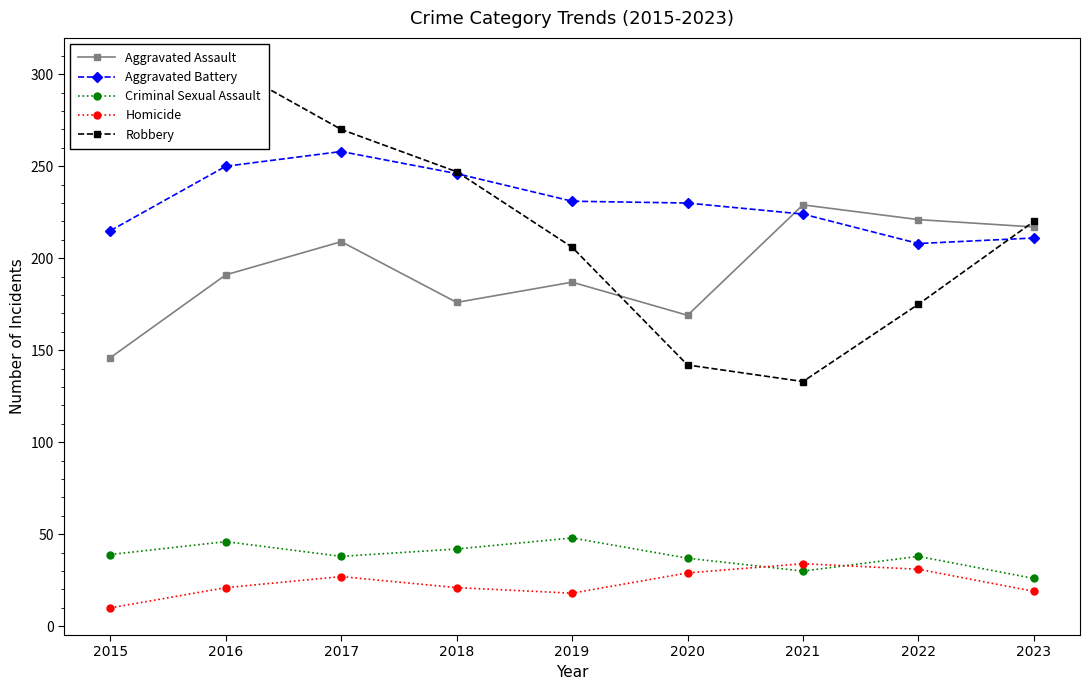

Reading left to right, what are all the values shown in this chart?

Aggravated Assault: 146	191	209	176	187	169	229	221	217
Aggravated Battery: 215	250	258	246	231	230	224	208	211
Criminal Sexual Assault: 39	46	38	42	48	37	30	38	26
Homicide: 10	21	27	21	18	29	34	31	19
Robbery: 300	305	270	247	206	142	133	175	220